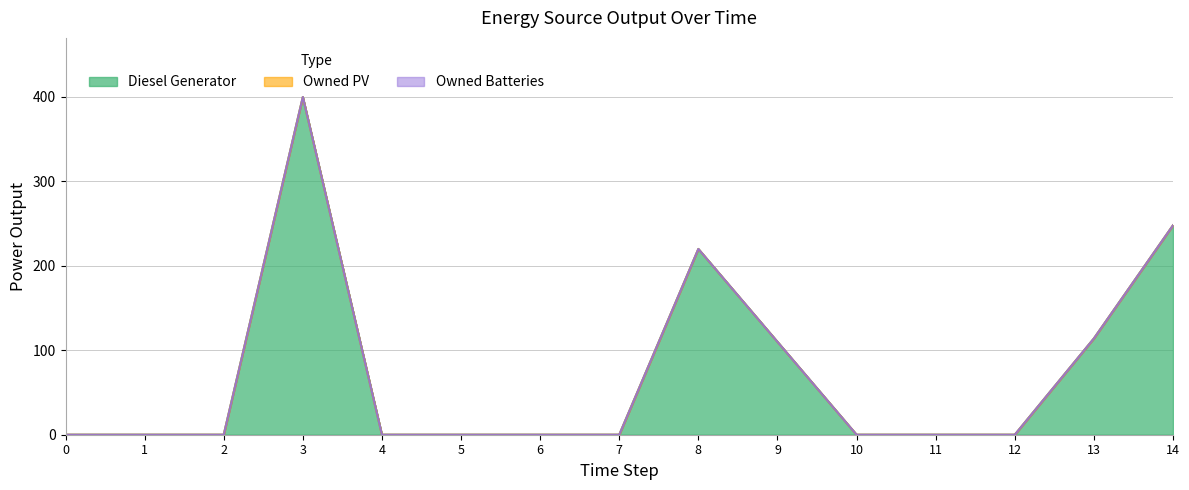

What are all the series names shown in the legend?

Diesel Generator, Owned PV, Owned Batteries